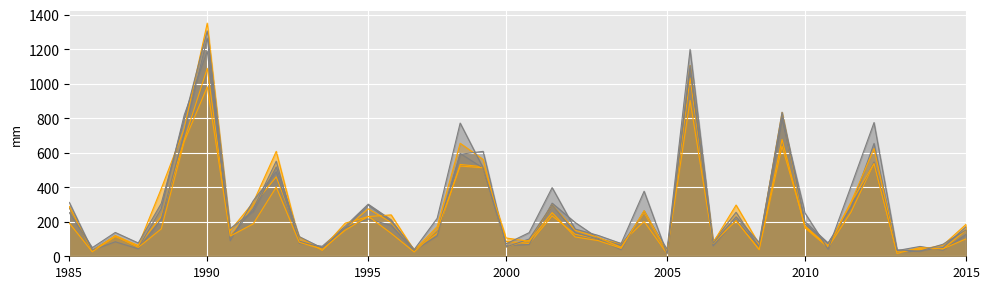

How many interior local valleys does the 2018 series have?

13